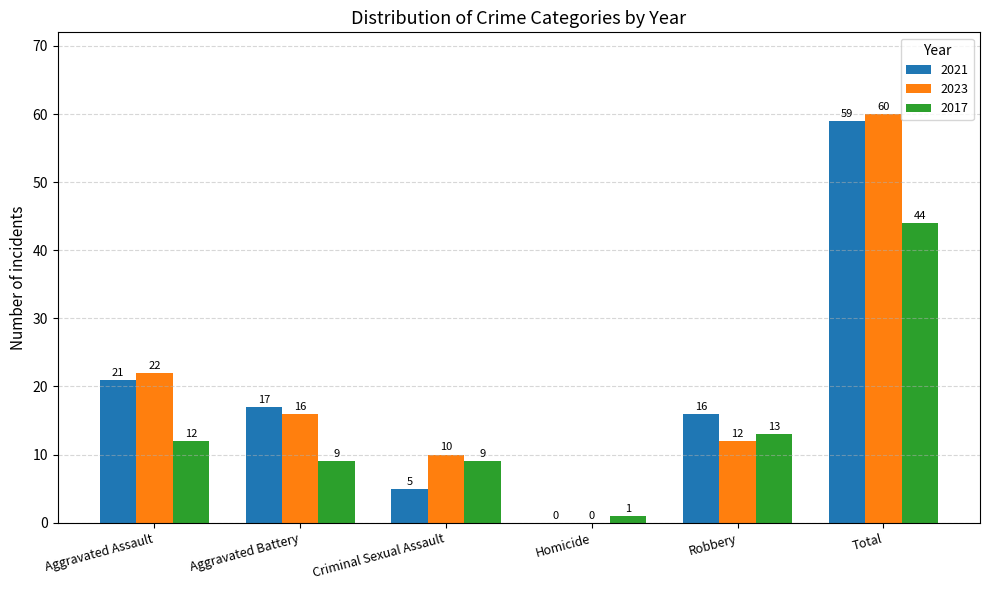

Reading left to right, what are all the values shown in this chart?

2021: 21	17	5	0	16	59
2023: 22	16	10	0	12	60
2017: 12	9	9	1	13	44